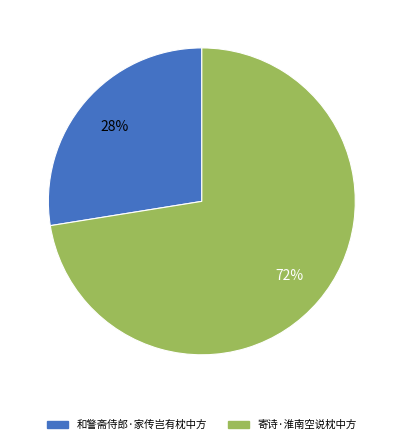

Is it true that 寄诗·淮南空说枕中方 is 72% of the pie?

True